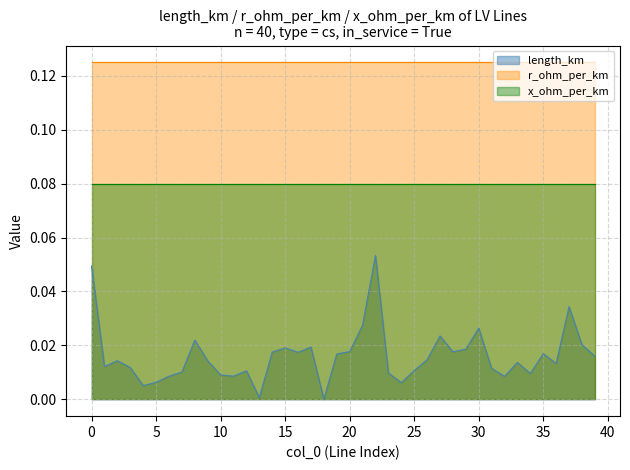

True or false: length_km and x_ohm_per_km cross at least once.

False